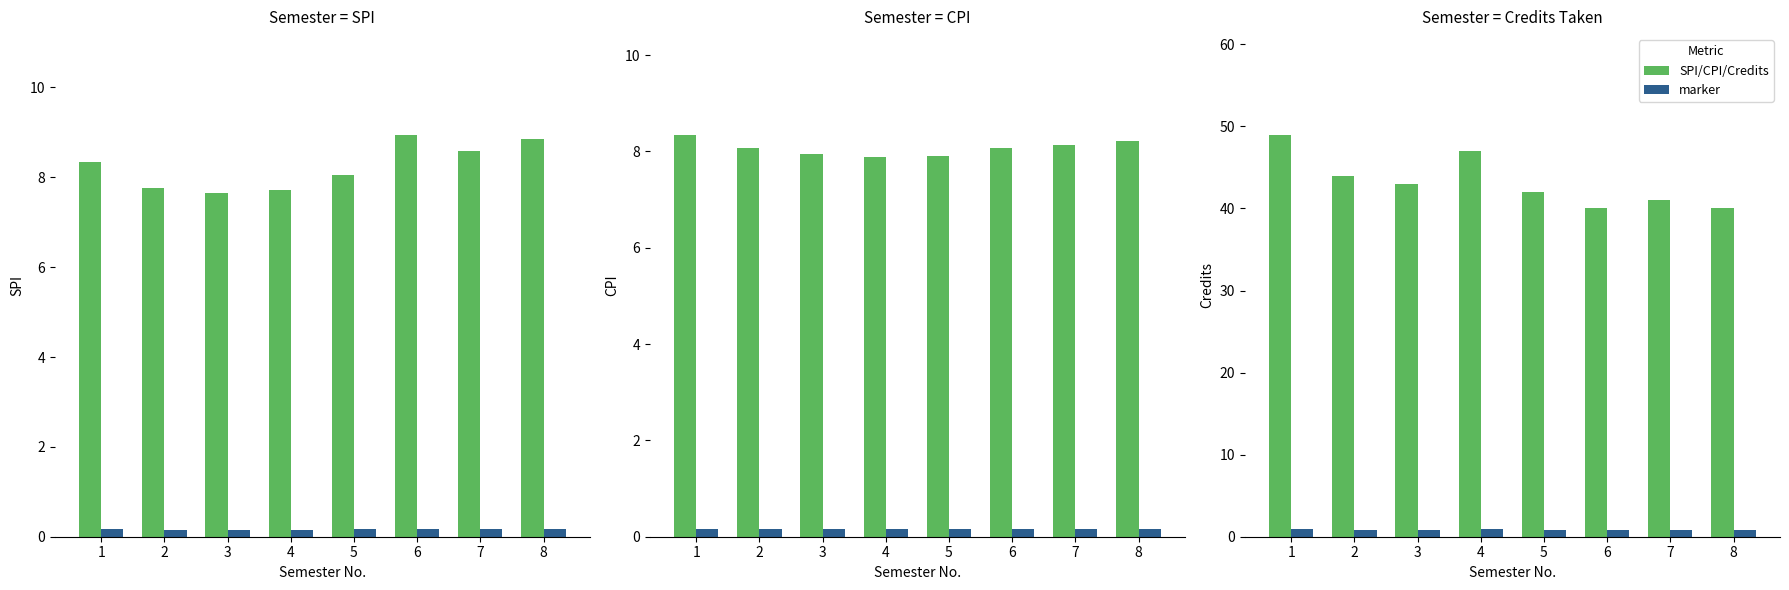

Is the value of marker at 4 greater than the value of SPI at 6?

No